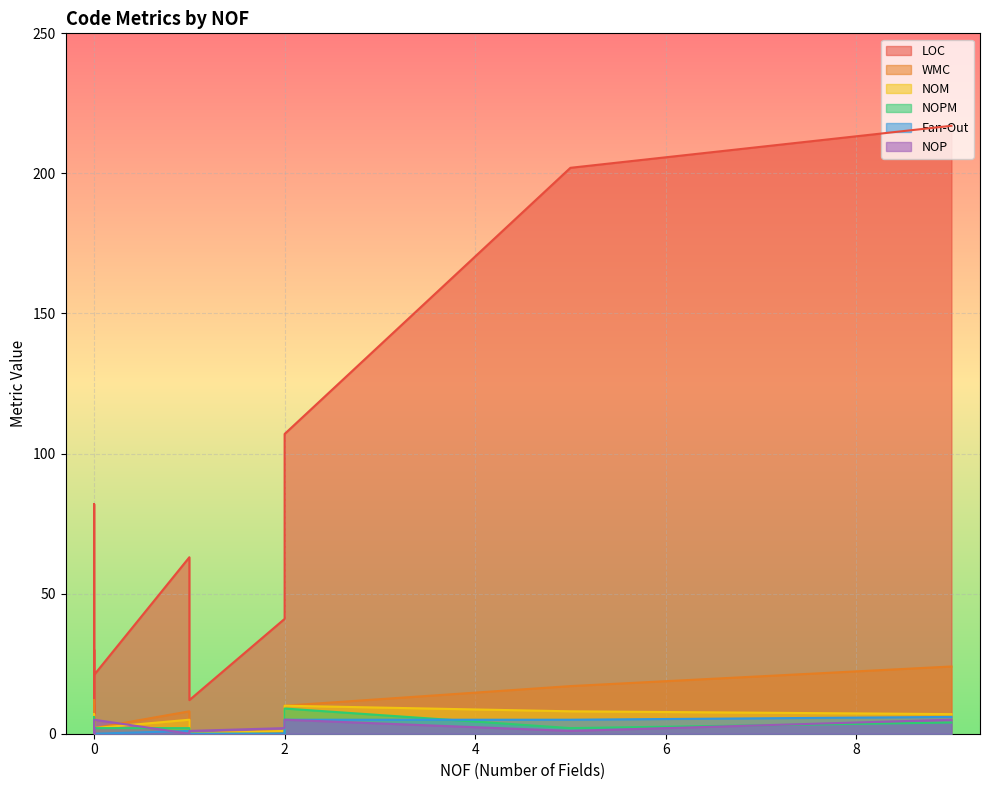

In NOP, how many points are higher than both neighbors (excluding endpoints)?

3